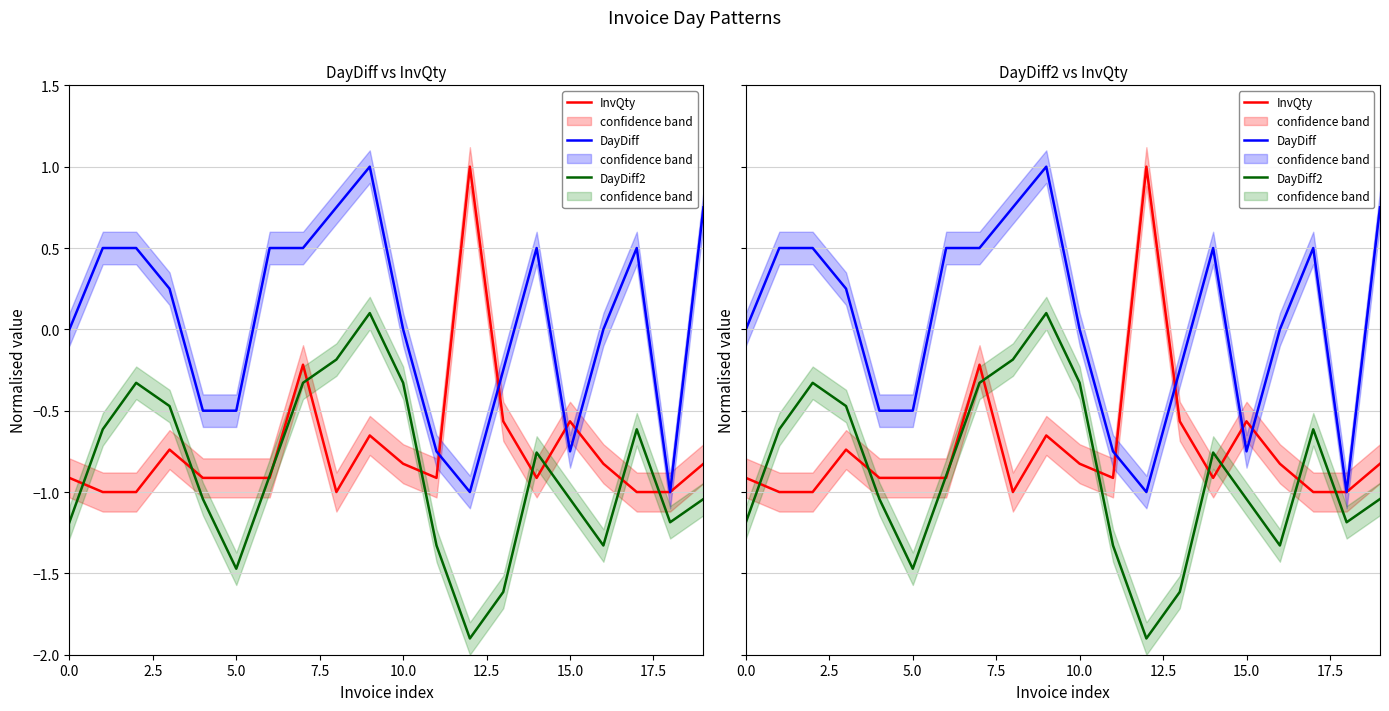

What is the sum of all InvQty values?

-14.7